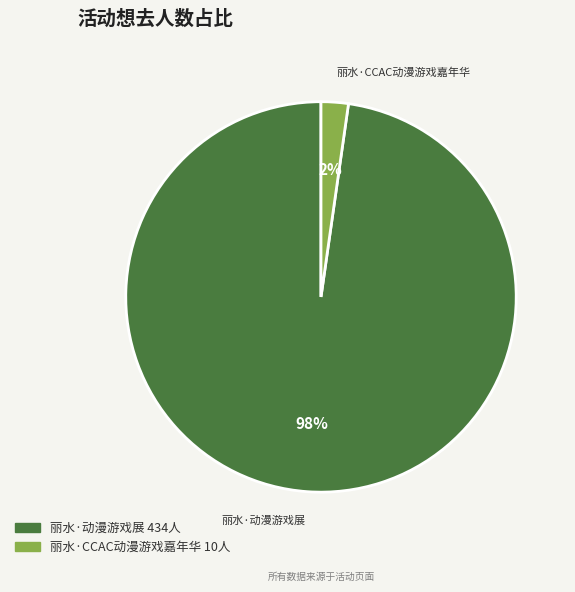

Is there a majority slice in this chart?

Yes